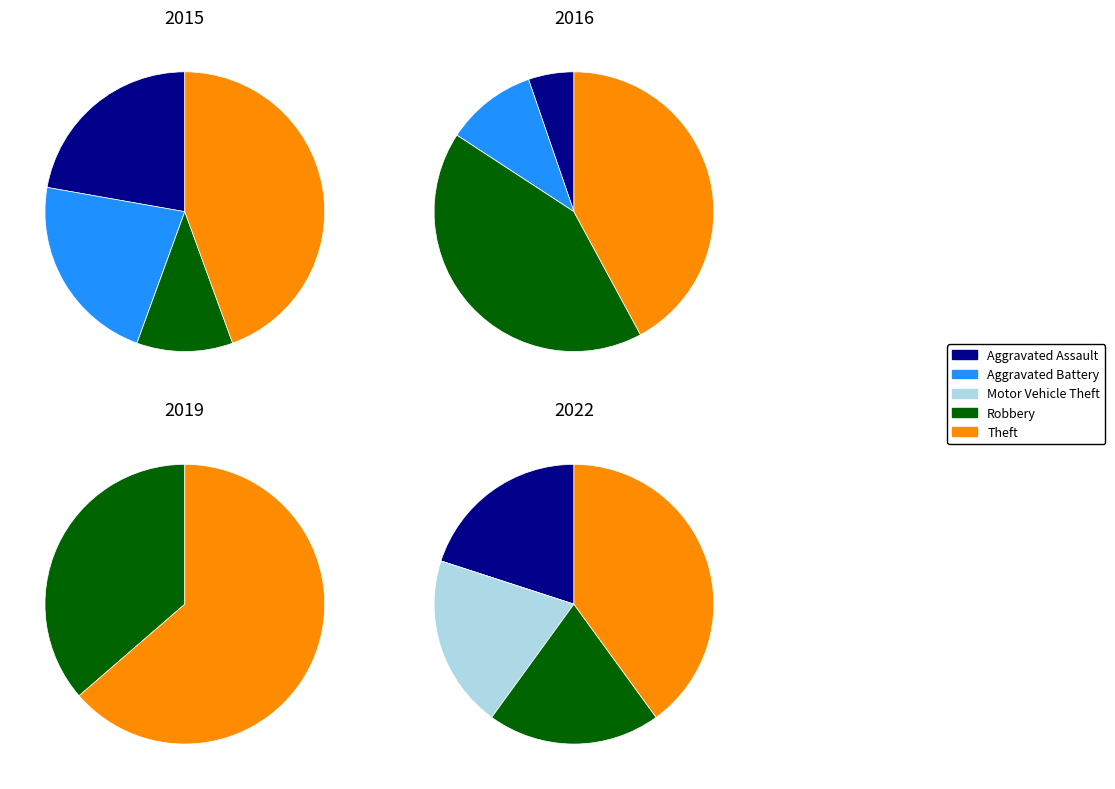

True or false: Aggravated Battery accounts for 22% of the total.

True